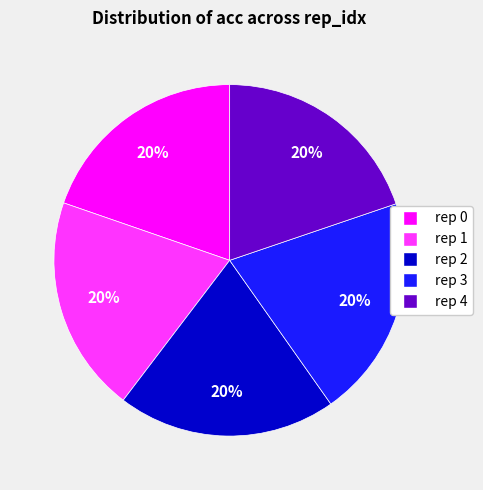

To the nearest percent, what percentage of the pie is rep 3?

20%